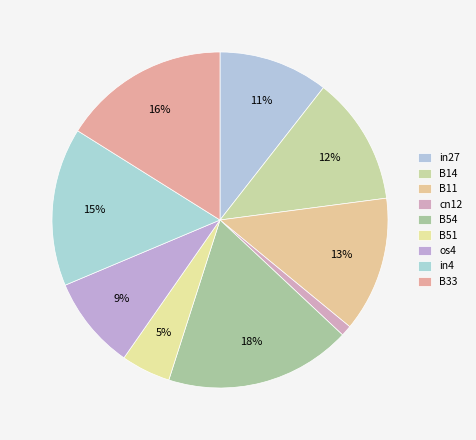

Is the sum of B11 and B51 greater than half?

No